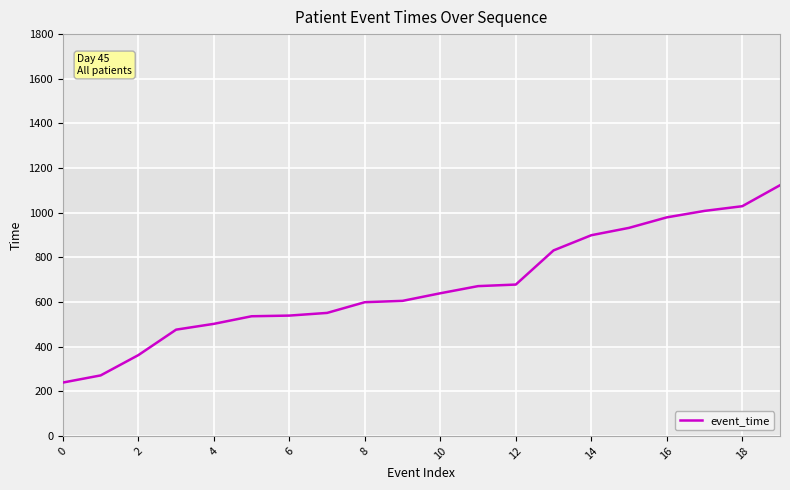

What is the greatest value displayed?

1123